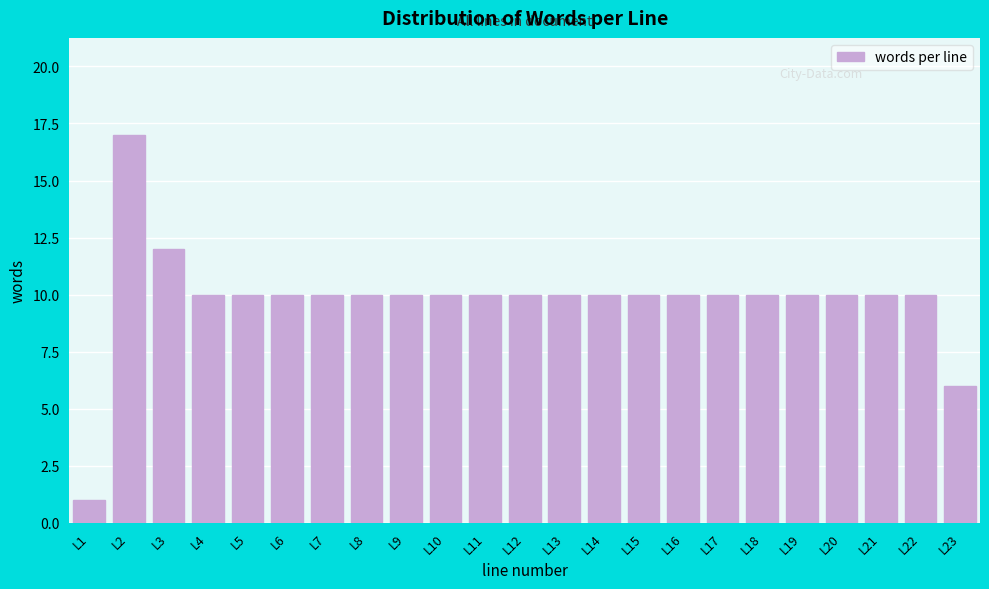

Reading left to right, extract all data points from this chart.

L1=1	L2=17	L3=12	L4=10	L5=10	L6=10	L7=10	L8=10	L9=10	L10=10	L11=10	L12=10	L13=10	L14=10	L15=10	L16=10	L17=10	L18=10	L19=10	L20=10	L21=10	L22=10	L23=6